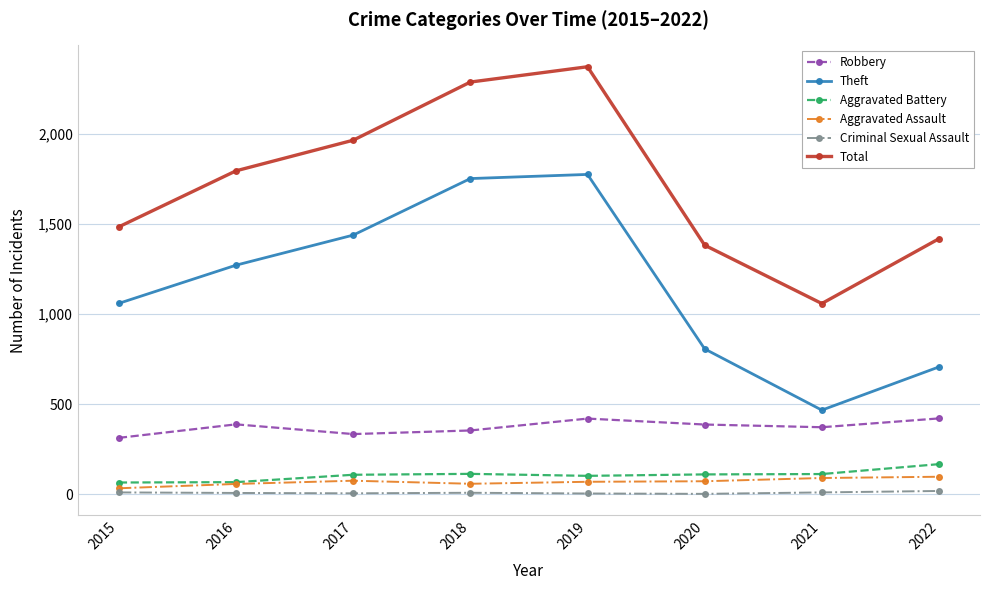

How many values in the Aggravated Battery series are below 110?

4